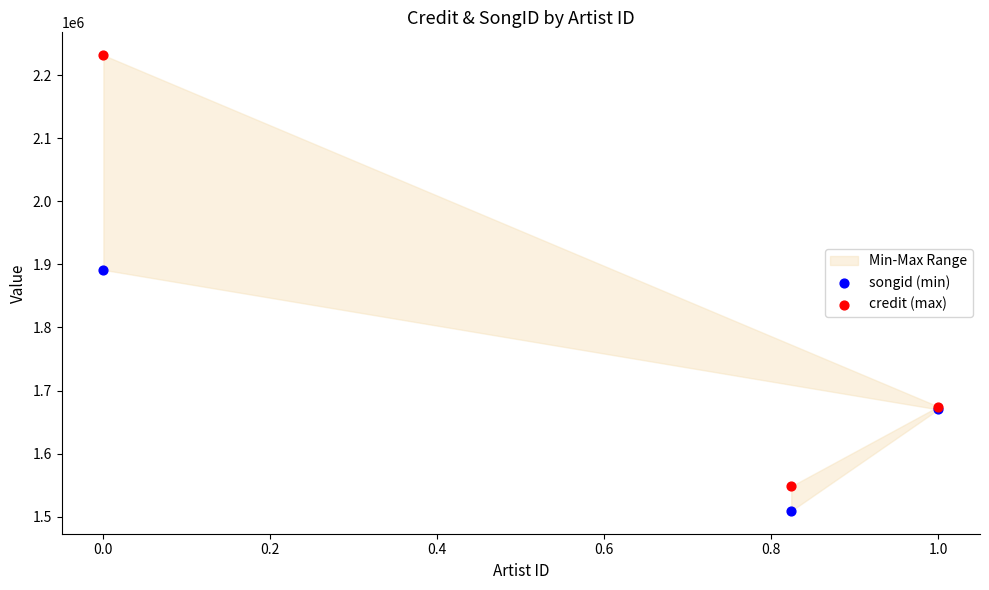

Across all series, what Y value is closest to 1870424?

1891336